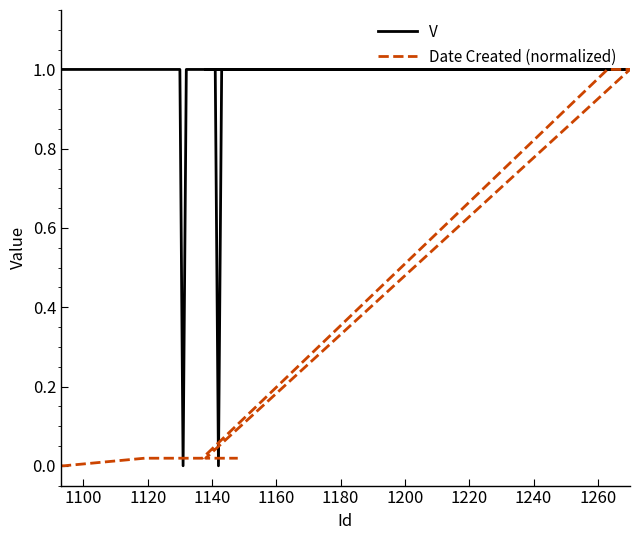

How many data points in V are less than 1?

2